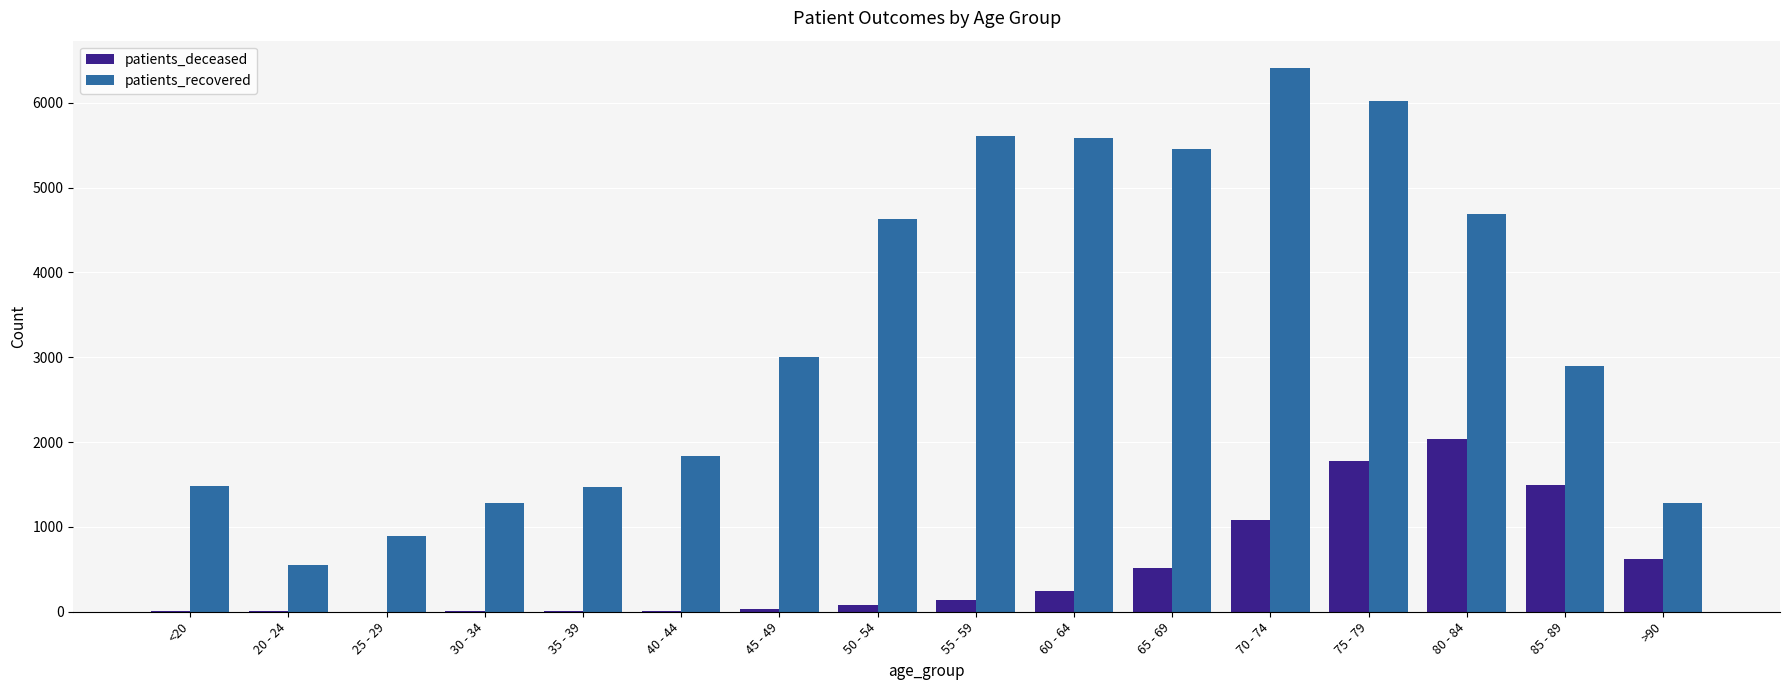

What is the difference between the patients_recovered values at 65 - 69 and 45 - 49?

2457